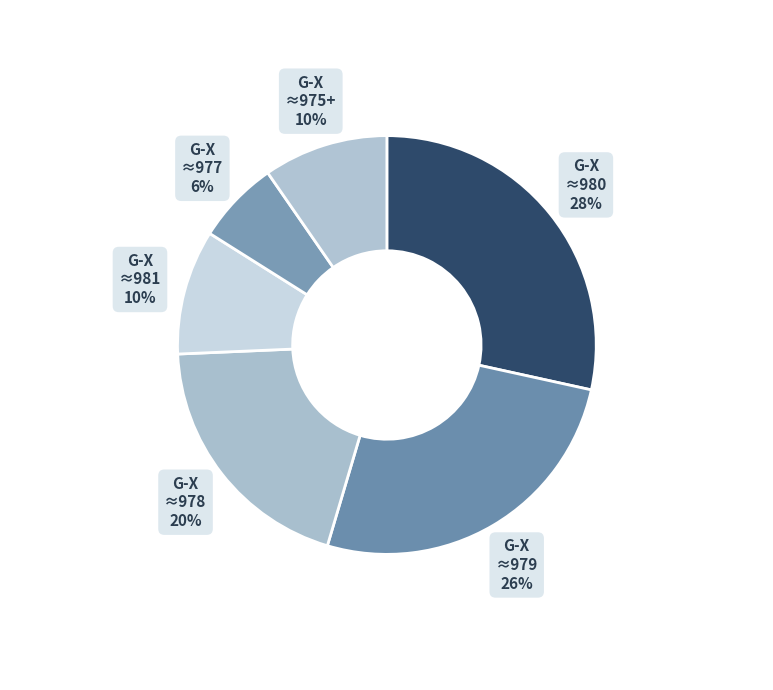

True or false: G-X ≈981 accounts for 1% of the total.

False